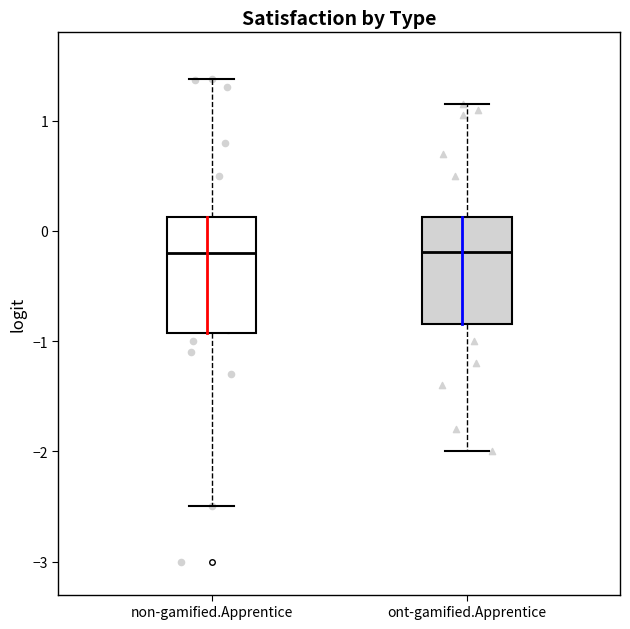

Reading left to right, transcribe this box plot: for each box, give where its median line is, the range the box spans, and where its two whiskers end, as read against the y-axis. The values are not printed on the chart, so give them approximately, as read against the axis.

non-gamified.Apprentice: median -0.2, box -0.9 to 0.1, whiskers -2.5 to 1.4
ont-gamified.Apprentice: median -0.2, box -0.8 to 0.1, whiskers -2.0 to 1.2